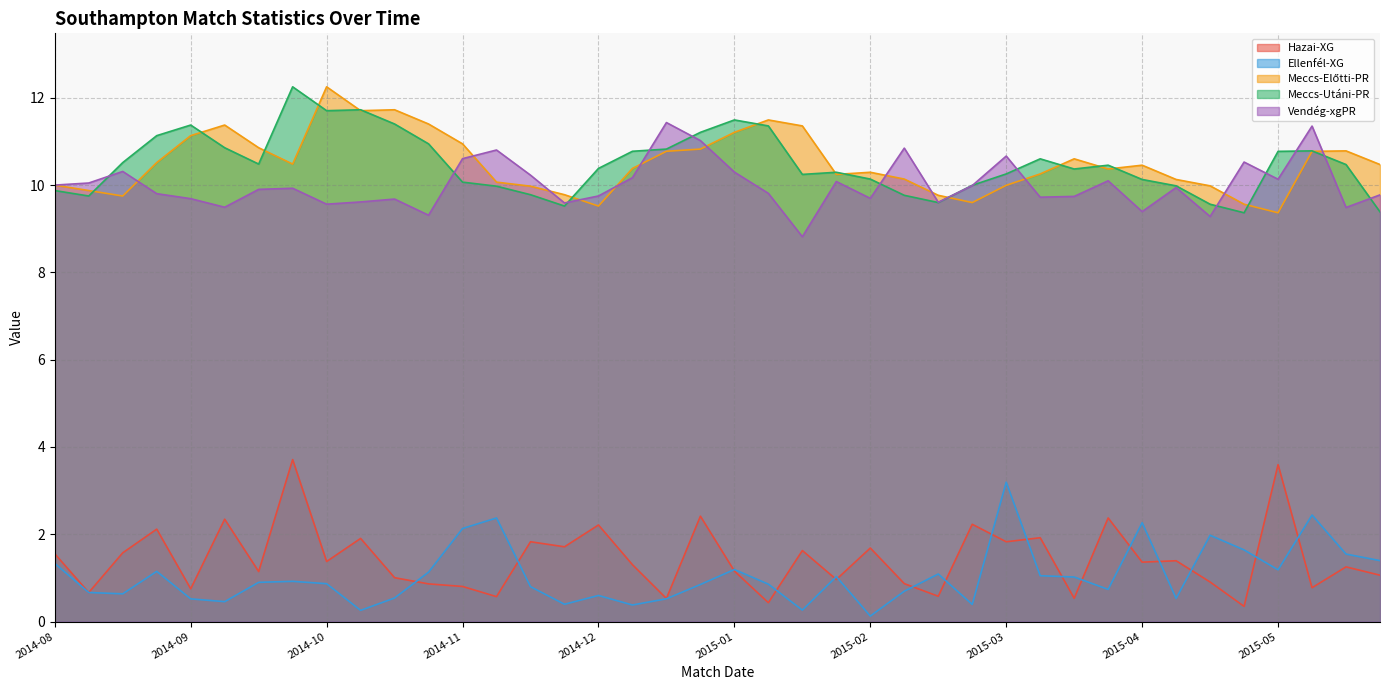

What is the maximum value for Hazai-XG?

3.7